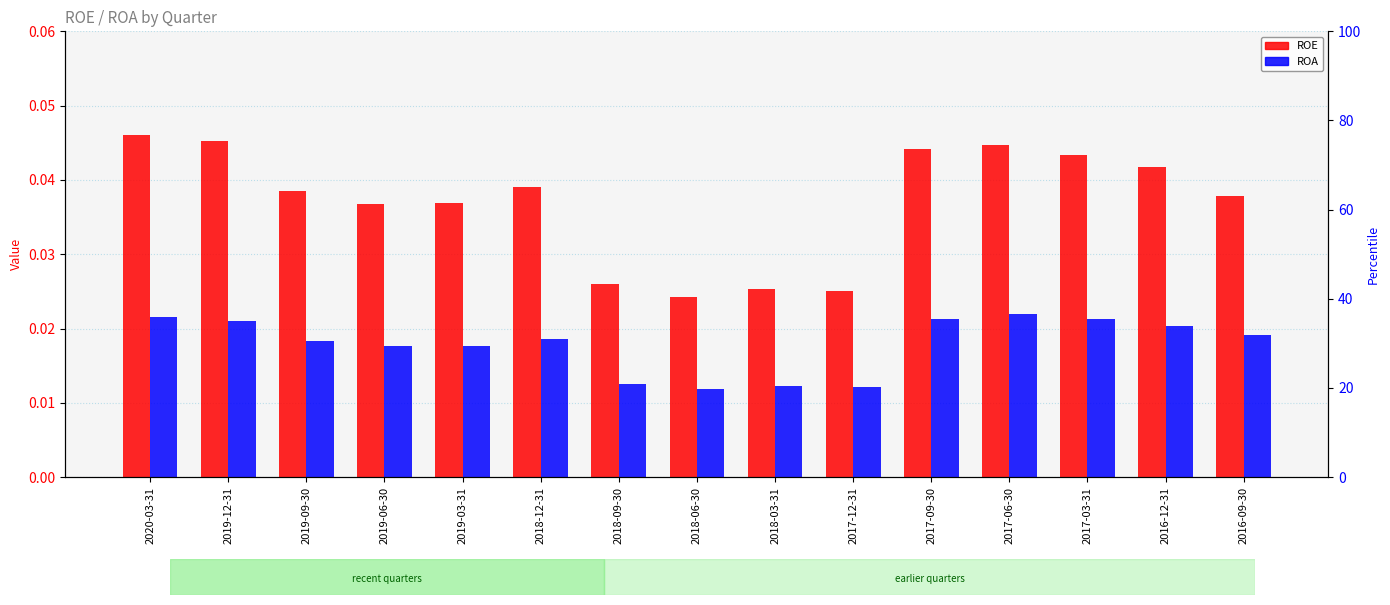

Between 2017-06-30 and 2018-09-30, which is larger?

2017-06-30